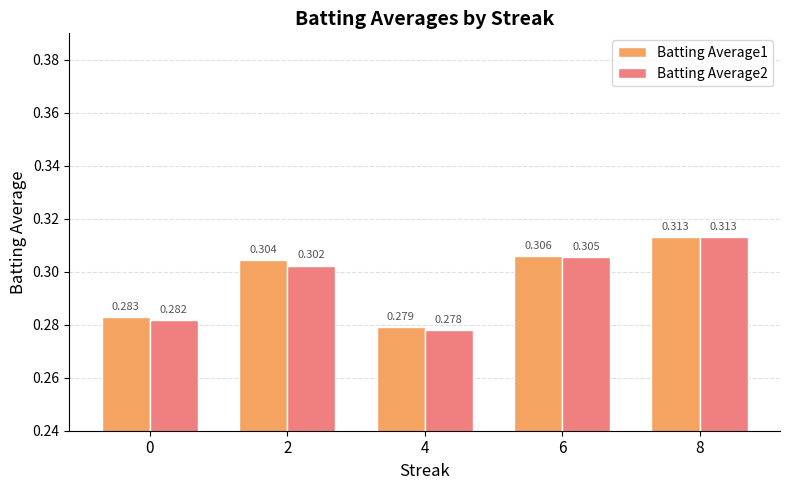

Is the value of Batting Average2 at 2 greater than the value of Batting Average1 at 2?

No